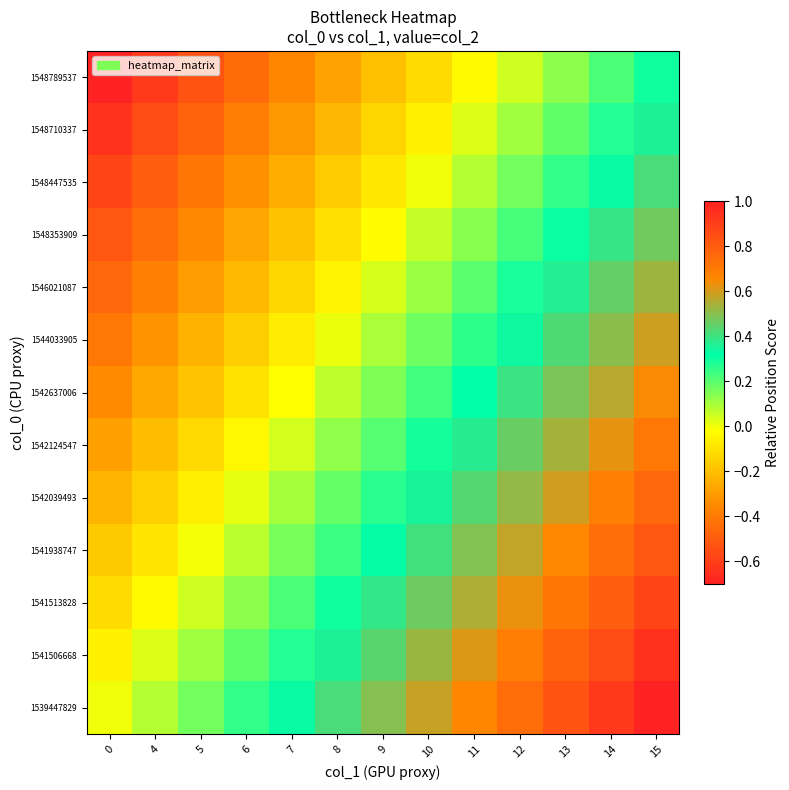

Which series has the widest spread of values?

1539447829